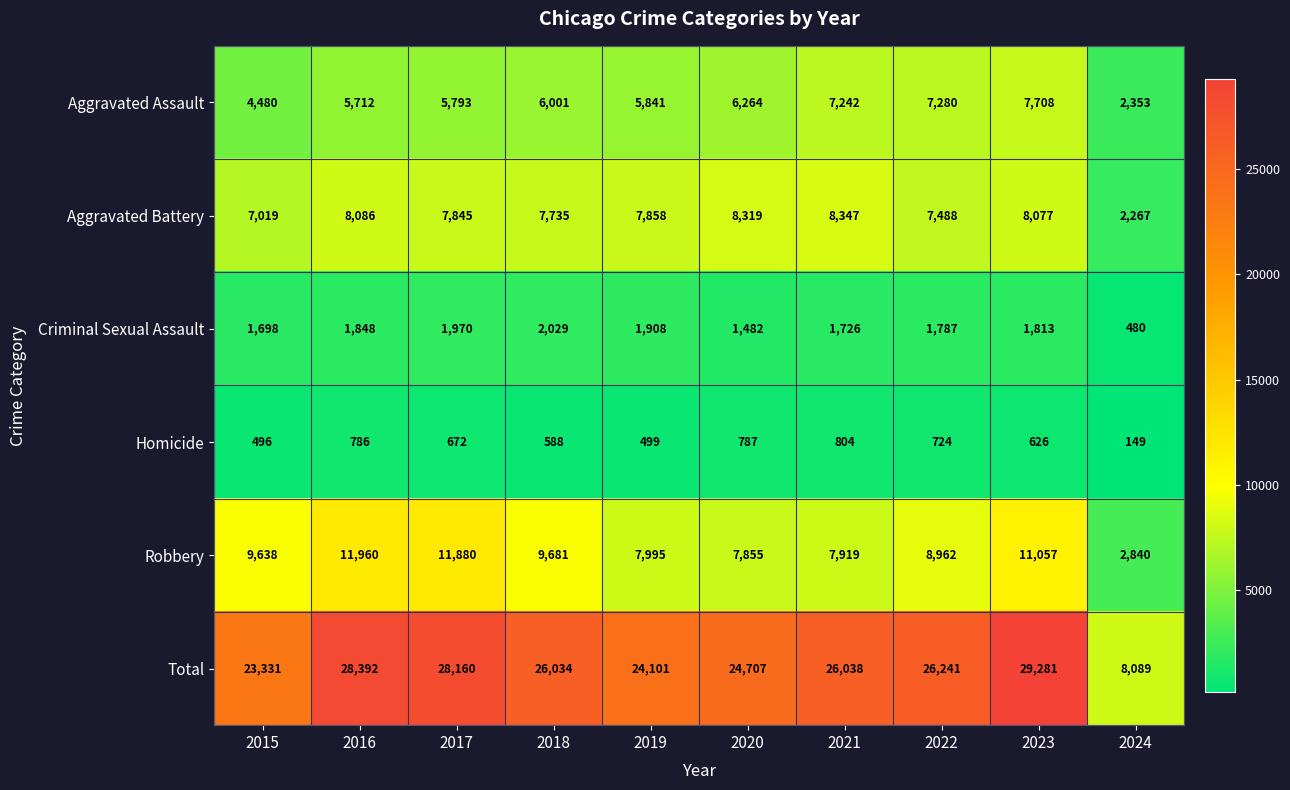

Read the Aggravated Assault value at 2019, to the nearest 50.

5850